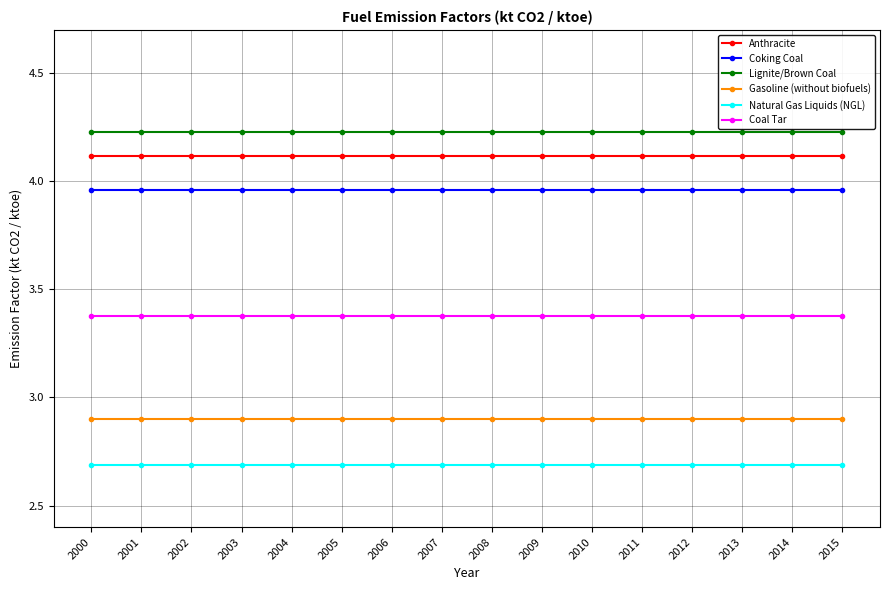

How many lines are shown in the chart?

6